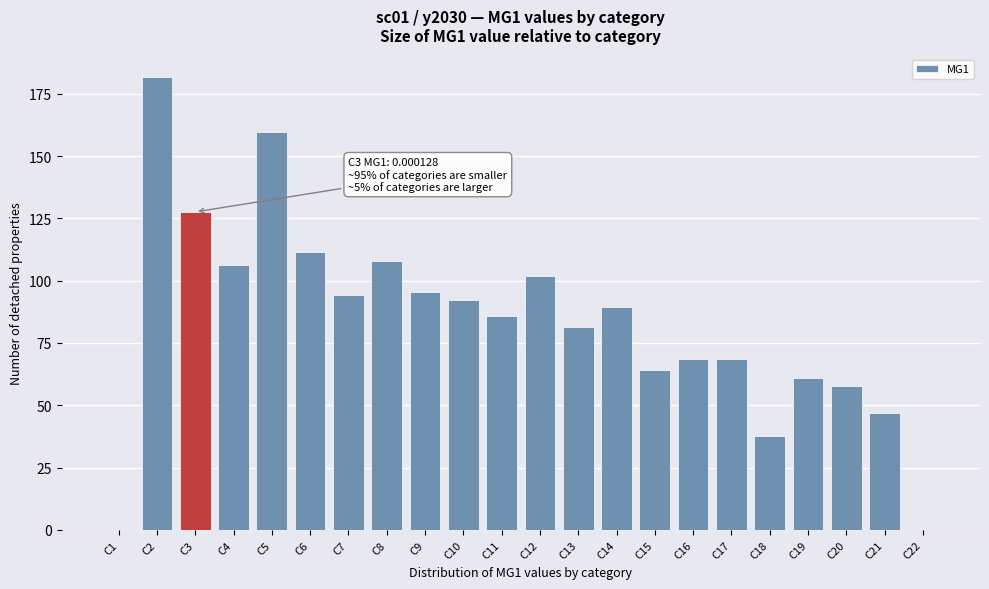

What is the sum of all values?

1840.1